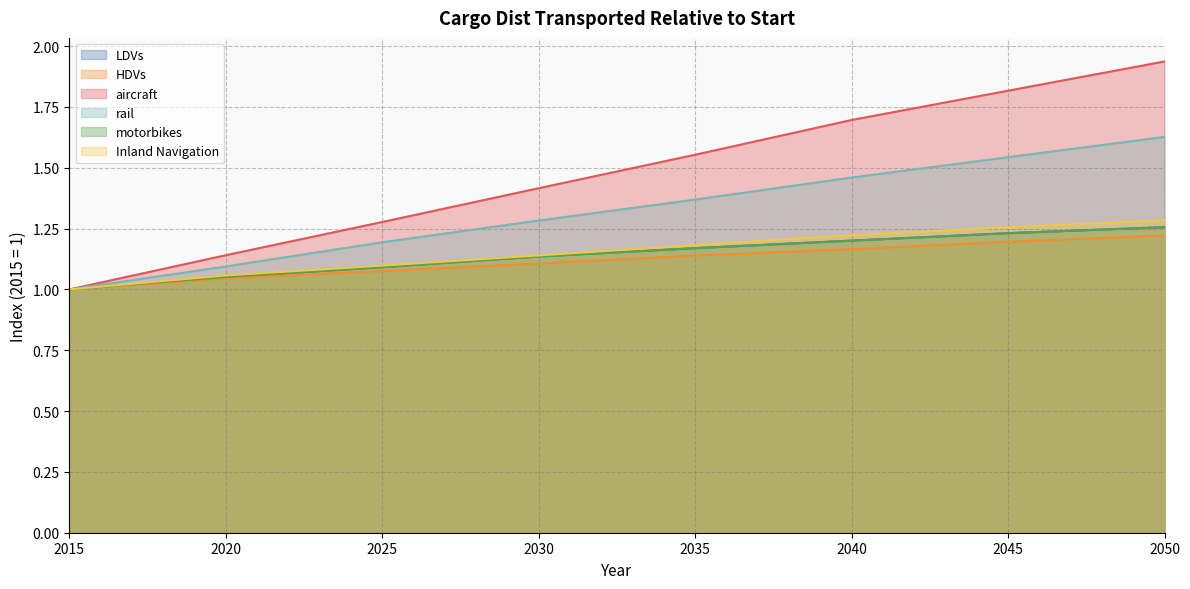

What is the value of the aircraft point at the 27th from the left?

1.7